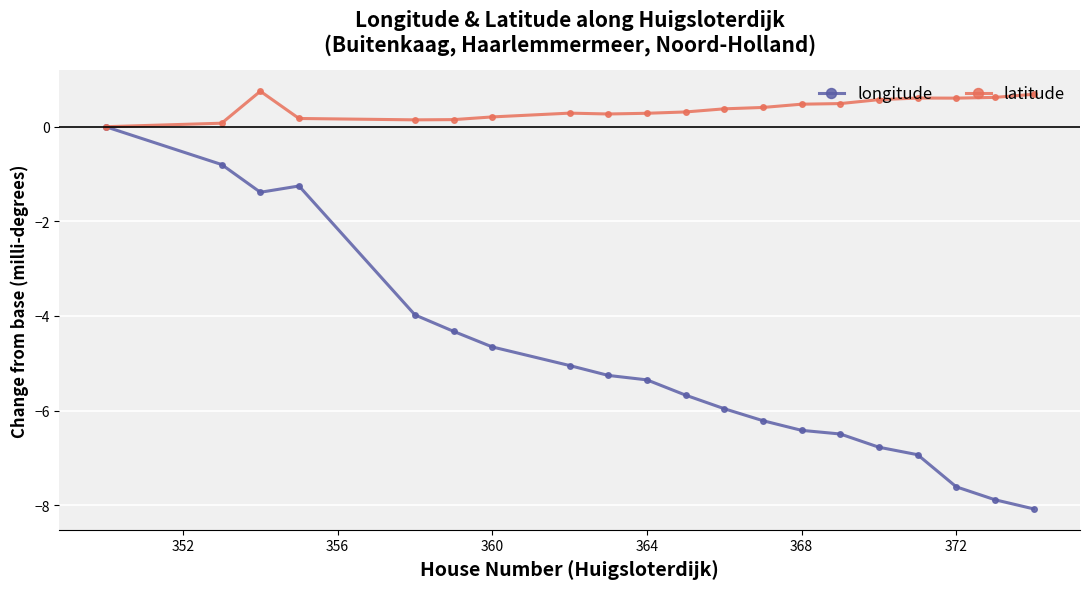

Which series has the widest spread of values?

longitude